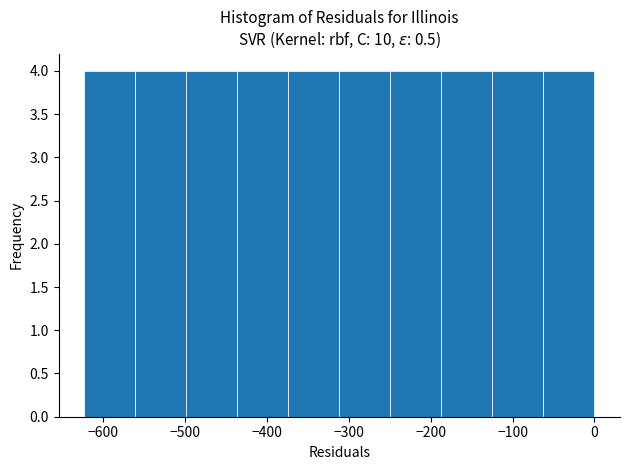

Reading left to right, transcribe this chart: for each bar, give the range it covers on the x-axis and its height. Neither the bar edges nor the heights are printed on the chart, so give them approximately, as read against the axes.

-620 to -560: 4
-560 to -500: 4
-500 to -440: 4
-440 to -370: 4
-370 to -310: 4
-310 to -250: 4
-250 to -190: 4
-190 to -120: 4
-120 to -60: 4
-60 to 0: 4